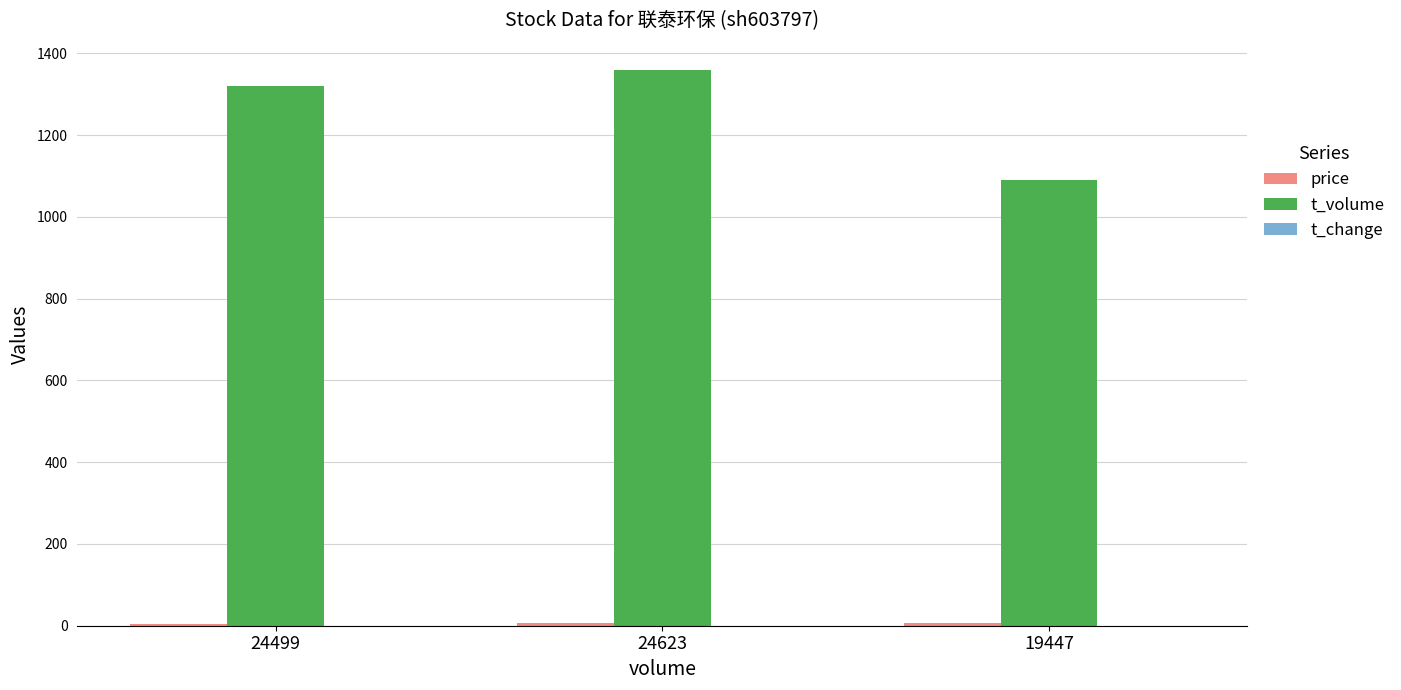

What is the sum of all t_volume values?

3769.0